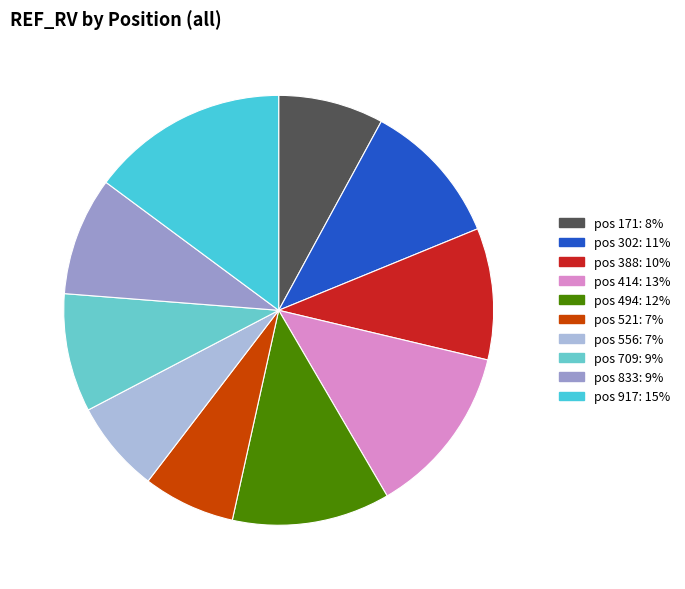

How many segments does this pie chart have?

10